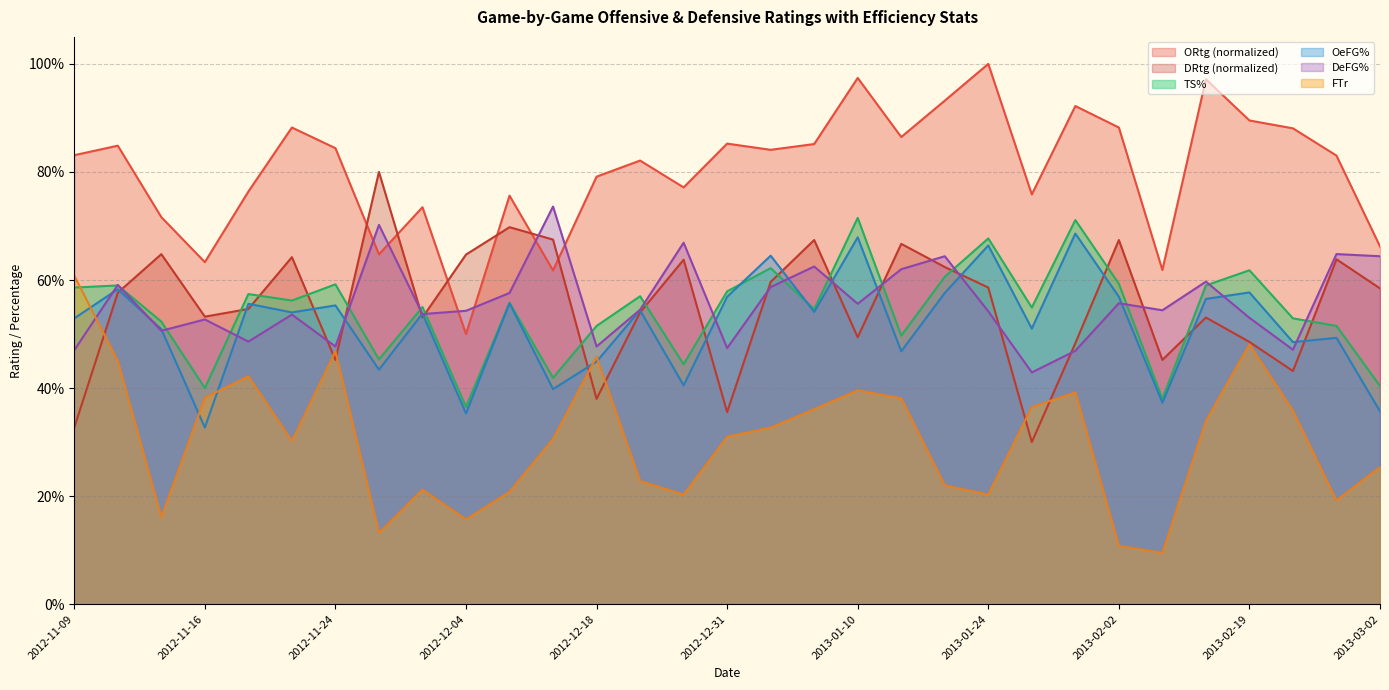

What is the minimum value for DeFG%?

0.4